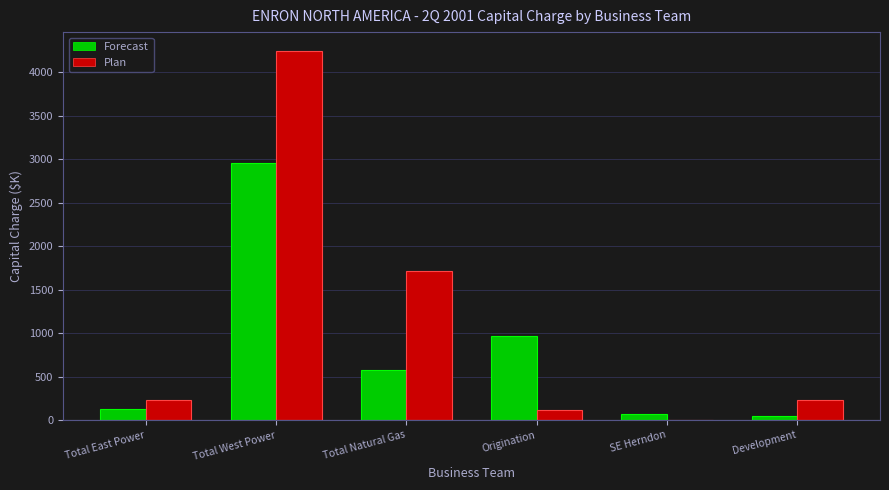

The Forecast series shows 2958 at Total West Power. True or false?

True